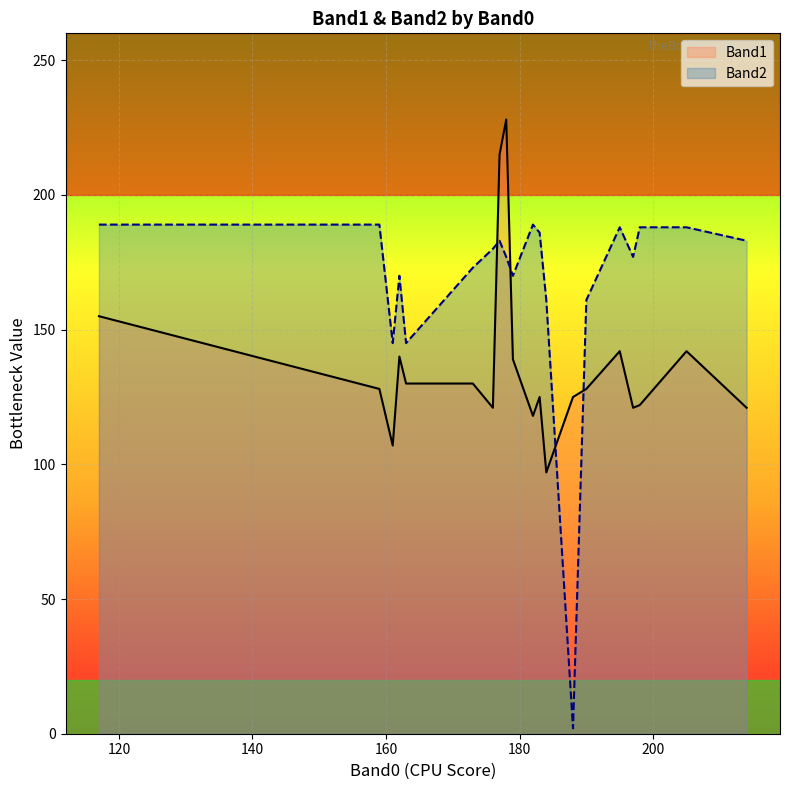

How many interior local valleys does the Band1 series have?

5